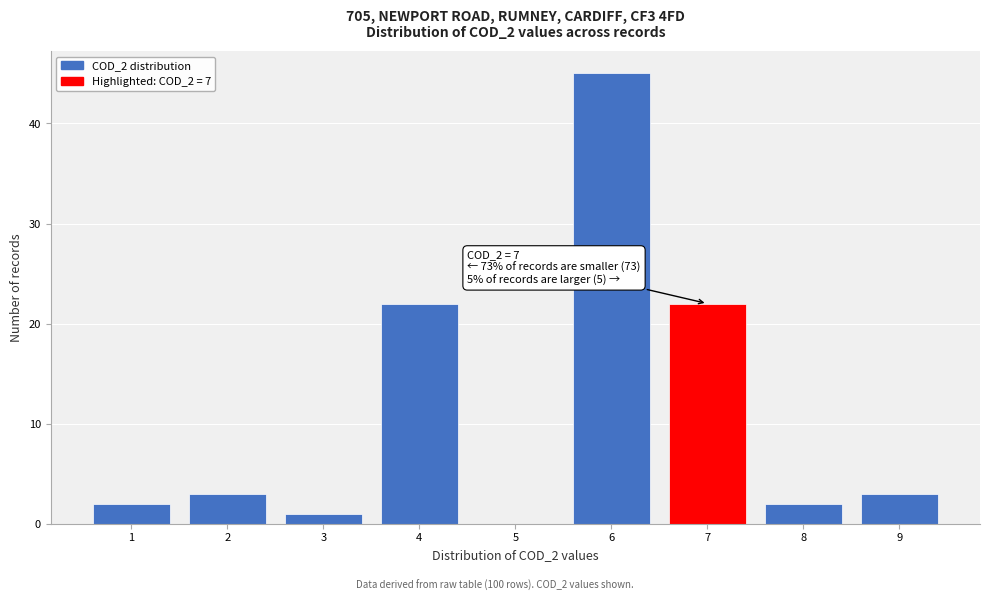

Over which range of the x-axis is the bar tallest?

5.5 to 6.5